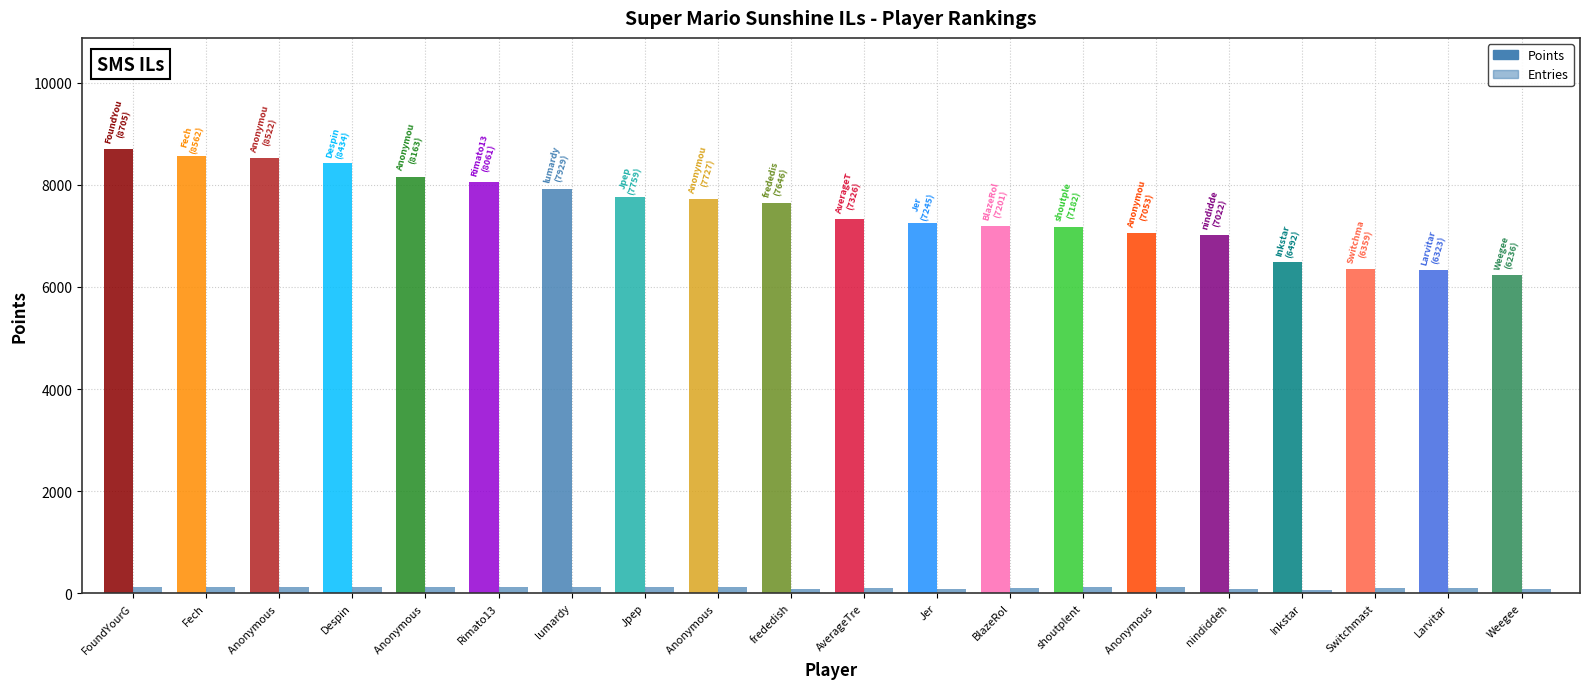

How many groups of bars are there?

20